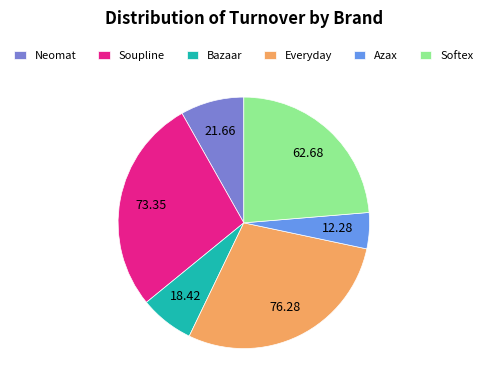

Is there a majority slice in this chart?

No